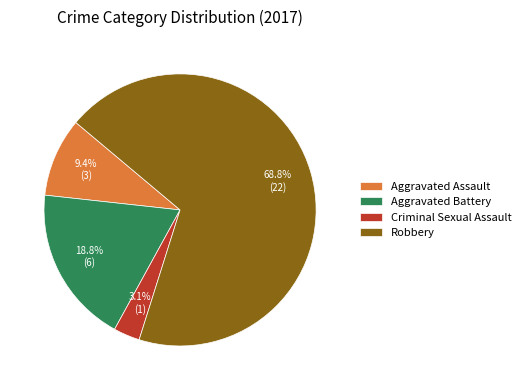

Do Criminal Sexual Assault and Robbery together represent more than half of the pie?

Yes